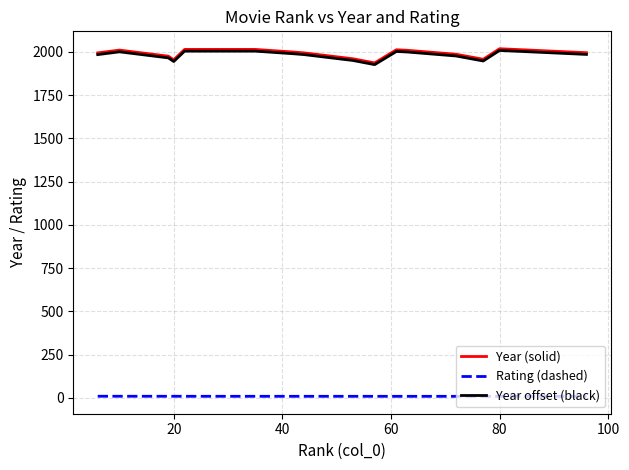

What is the lowest value of the Year (solid) series?

1936.0